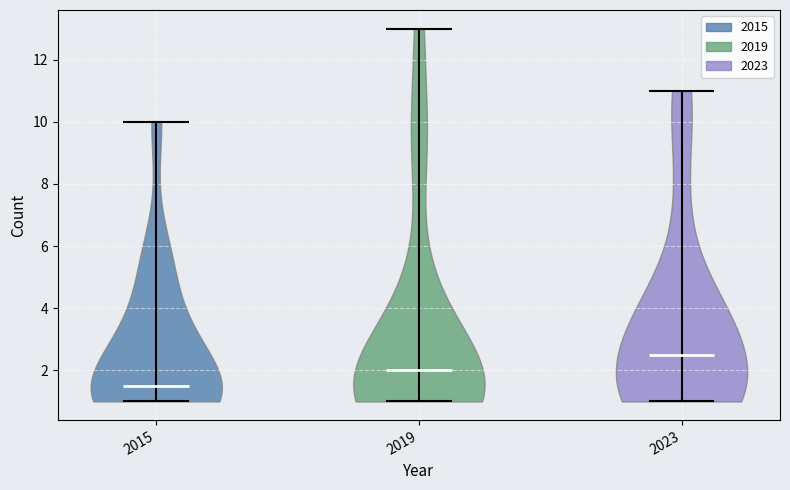

Reading left to right, read every violin against the y-axis: where its median line is, and the lowest and highest points it reaches. The values are not printed on the chart, so give them approximately, as read against the axis.

2015: median line 1.6, lowest point 1.0, highest point 10.0
2019: median line 2.0, lowest point 1.0, highest point 13.0
2023: median line 2.6, lowest point 1.0, highest point 11.0